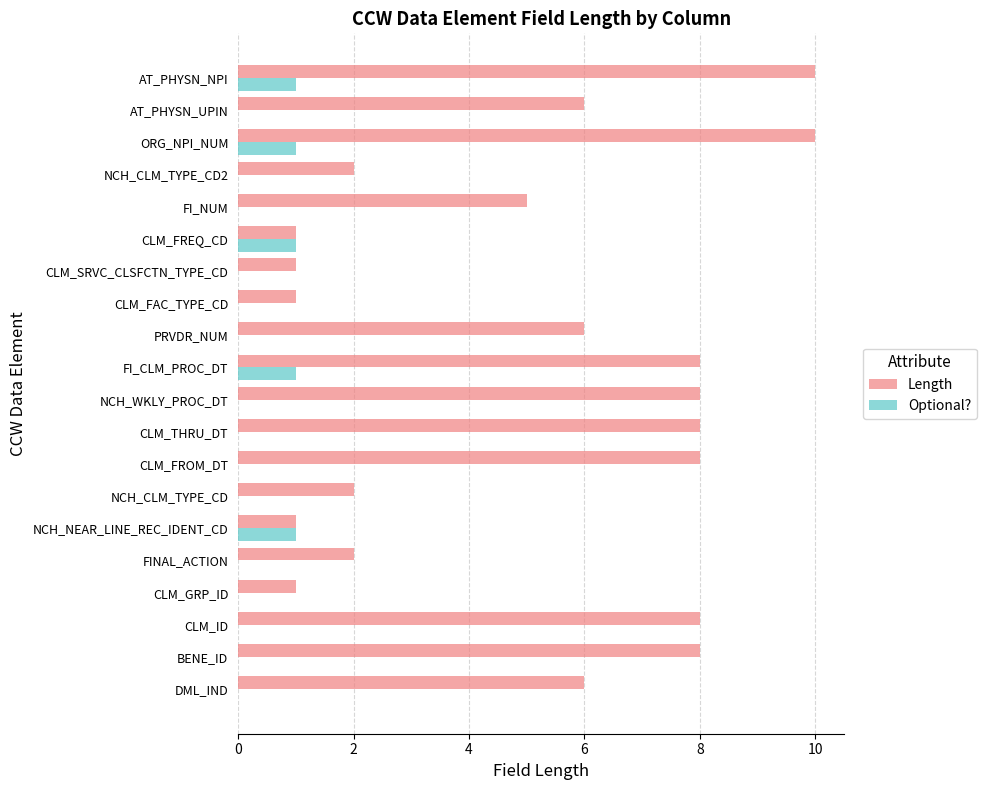

What is the sum of all Length values?

102